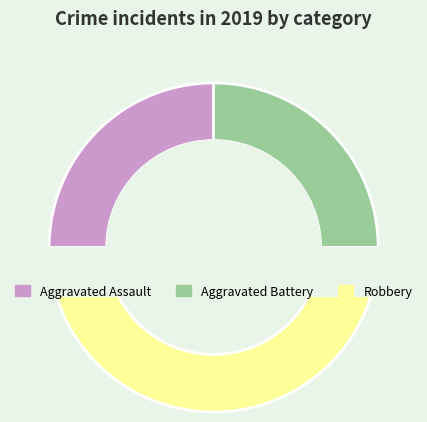

To the nearest percent, what is the difference between the largest and smallest slice percentages?

25%